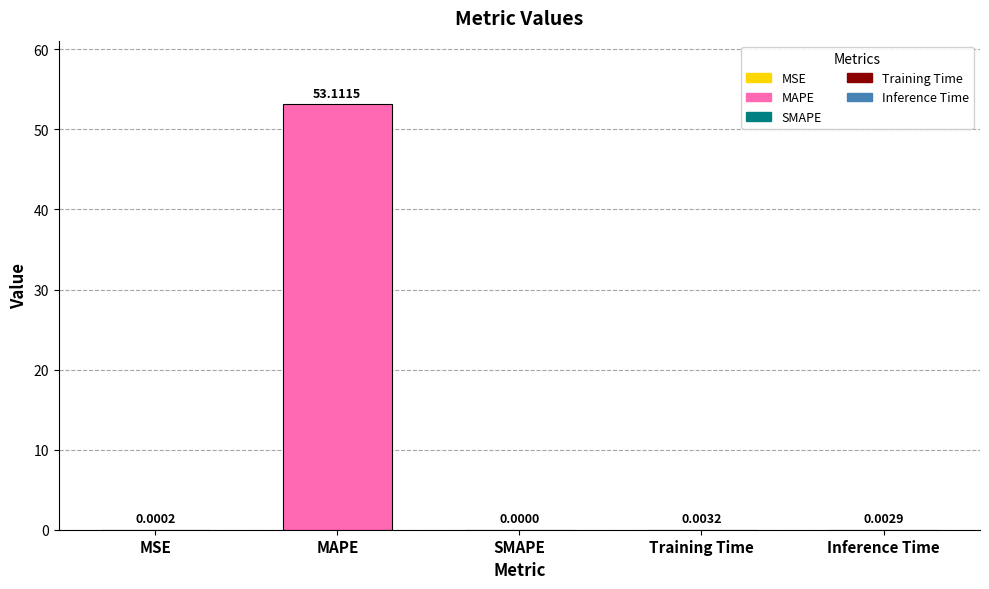

Which label corresponds to the largest value in the chart?

MAPE